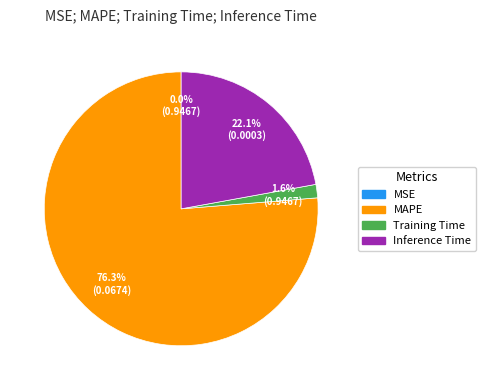

Do Training Time and Inference Time together represent more than half of the pie?

No